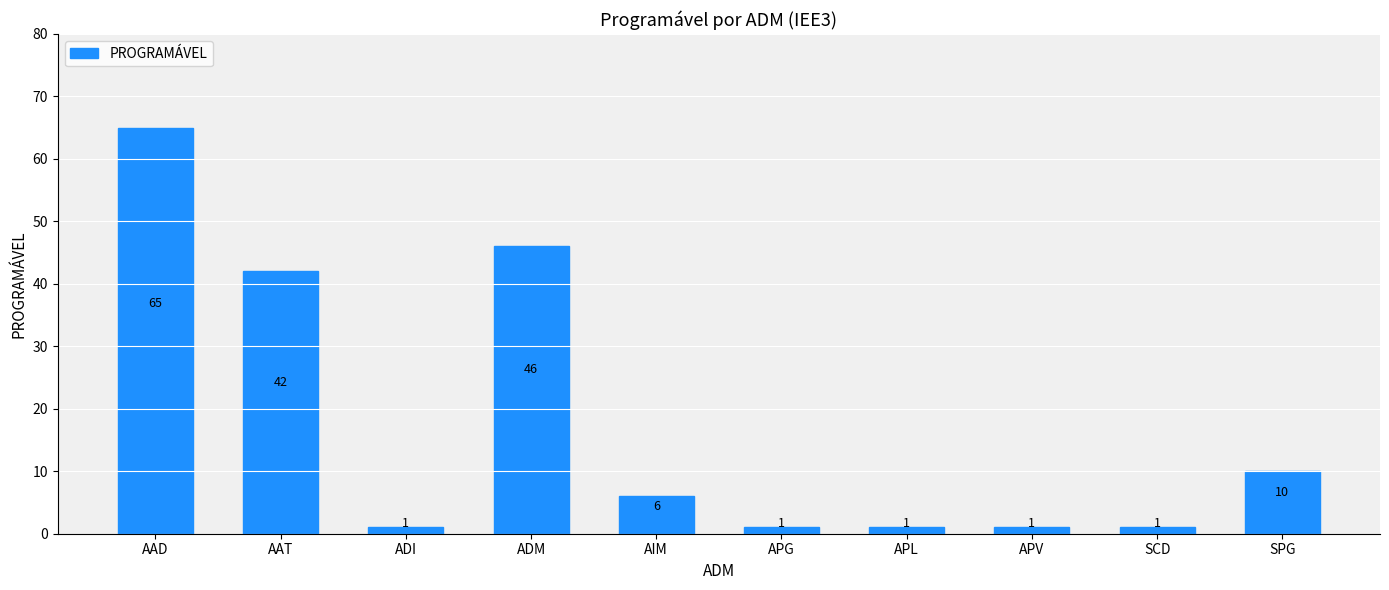

How many categories are shown in the chart?

10